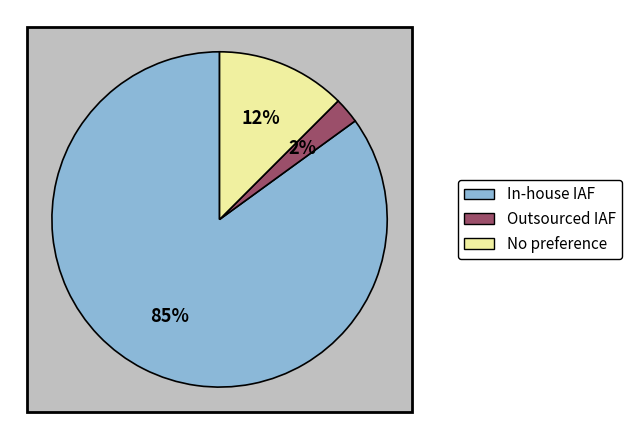

True or false: 3 accounts for 14% of the total.

False